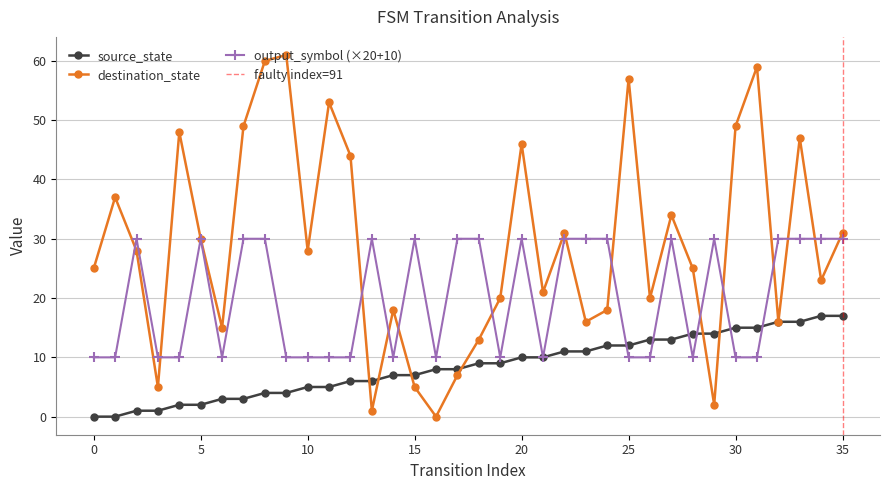

What is the difference between the second highest and minimum values in the output_symbol series?

20